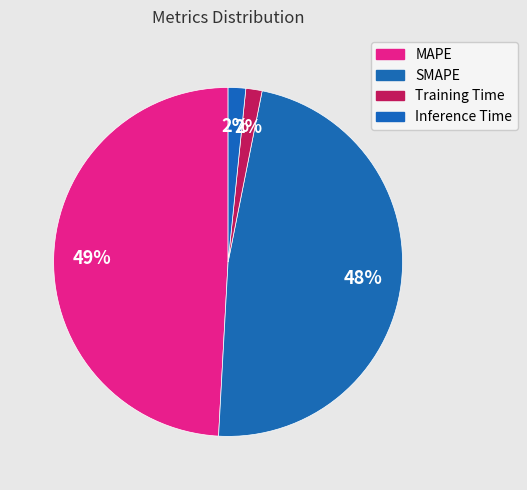

How many slices are in this pie chart?

4